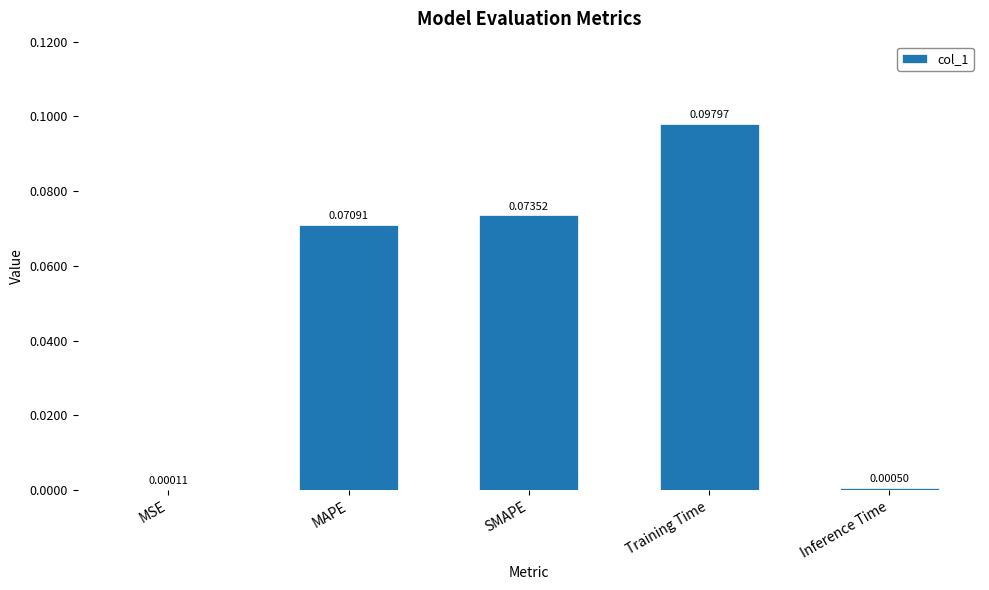

Where is the data nearest to the value 0?

MSE